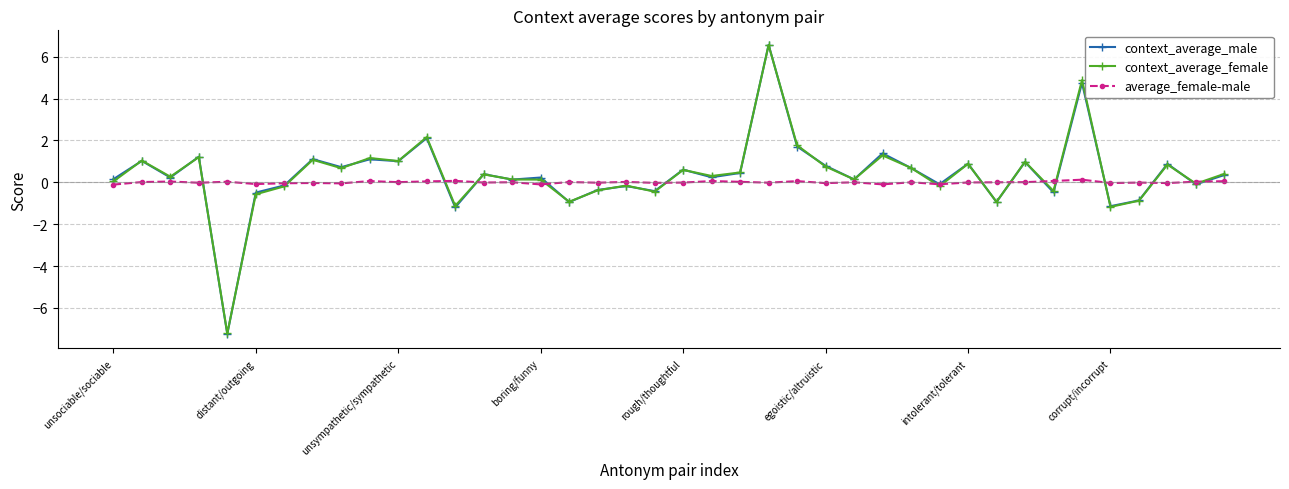

True or false: average_female-male has more than 0 points higher than both neighbors.

True